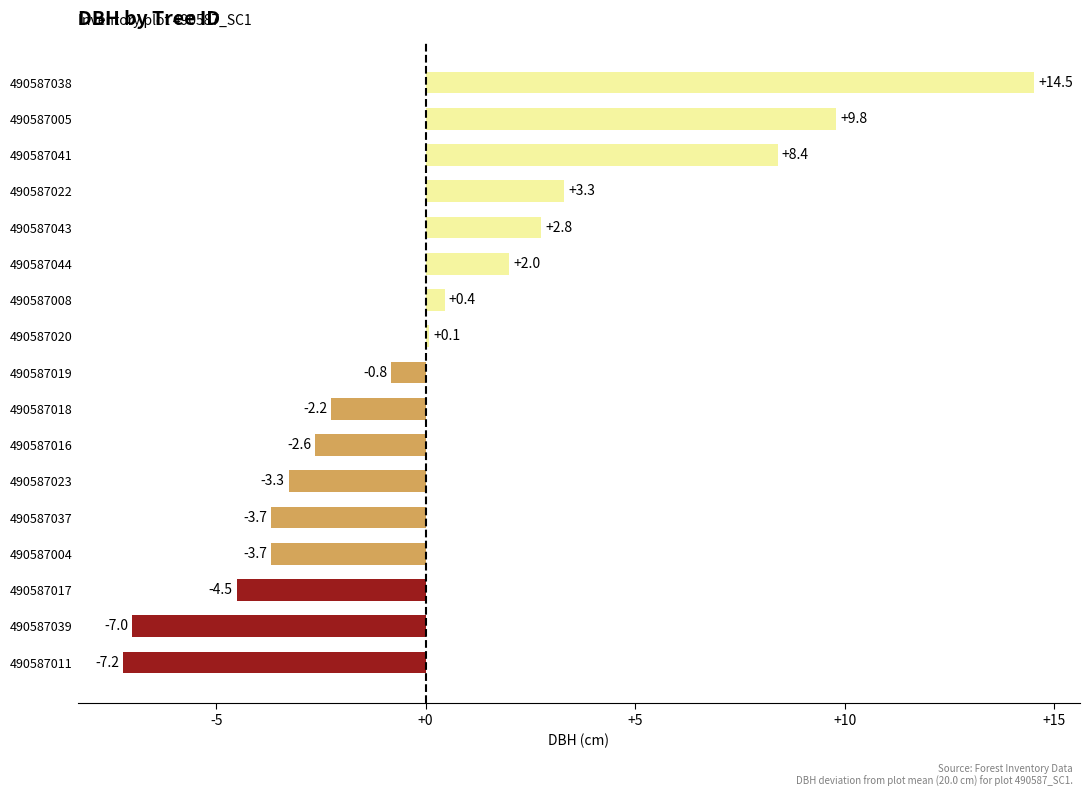

What is the change in value from 490587011 to 490587017?

+2.7